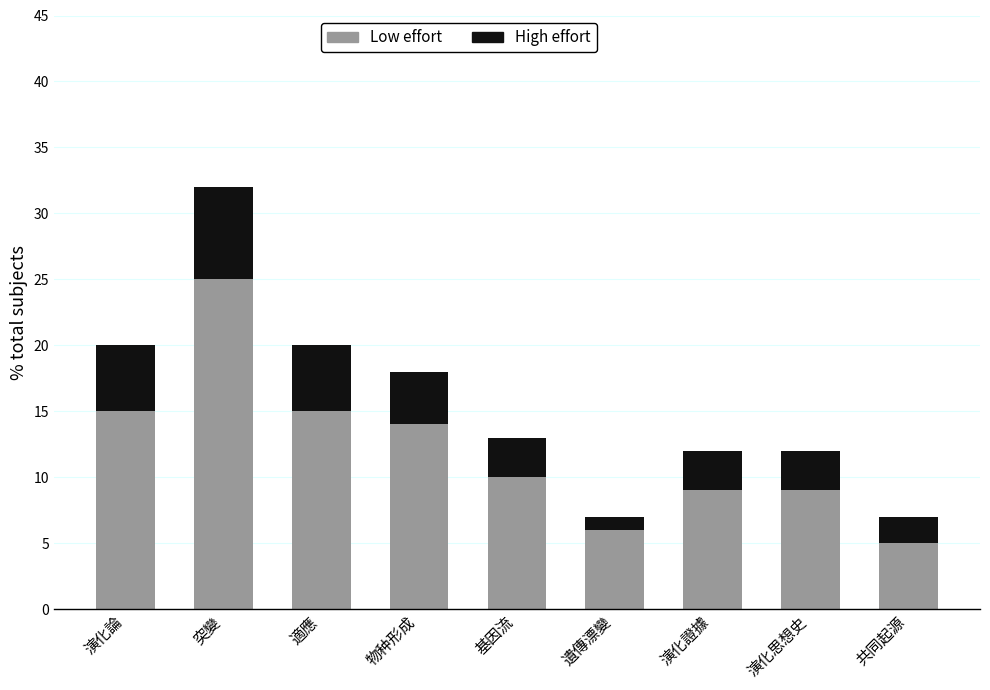

Are the bars grouped side by side (vs. stacked)?

No